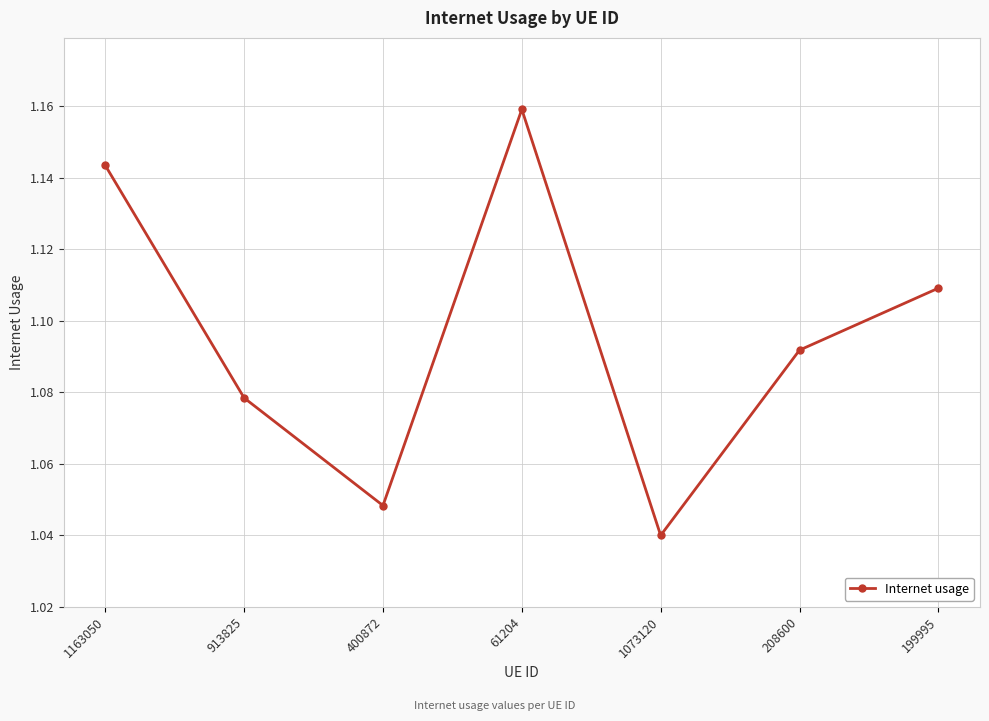

What is the sum of all values?

7.7